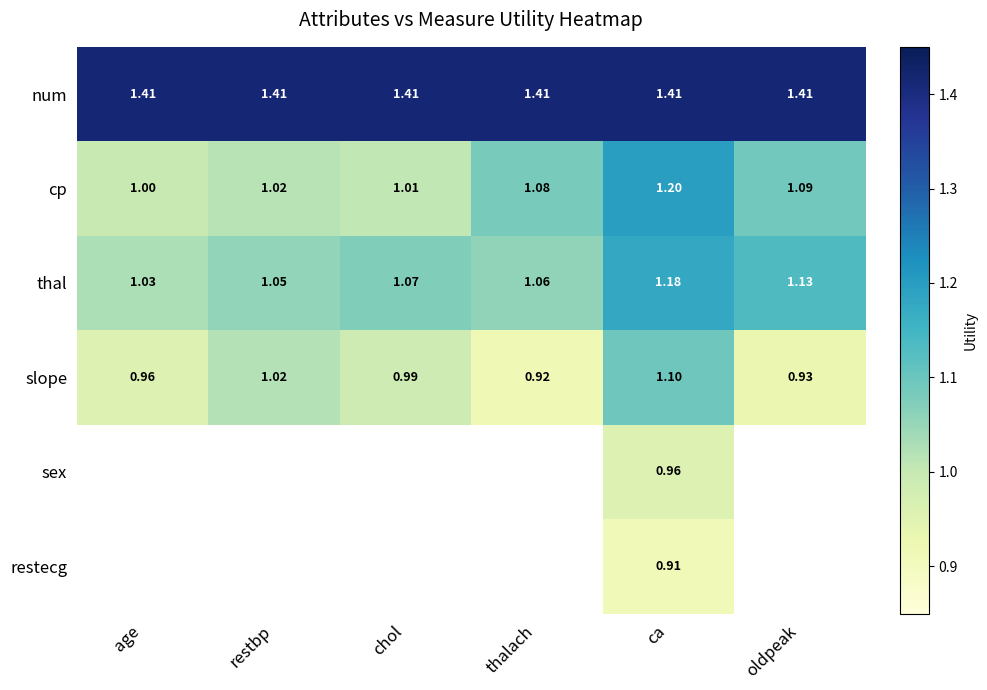

How many thal values are between 1 and 2?

6